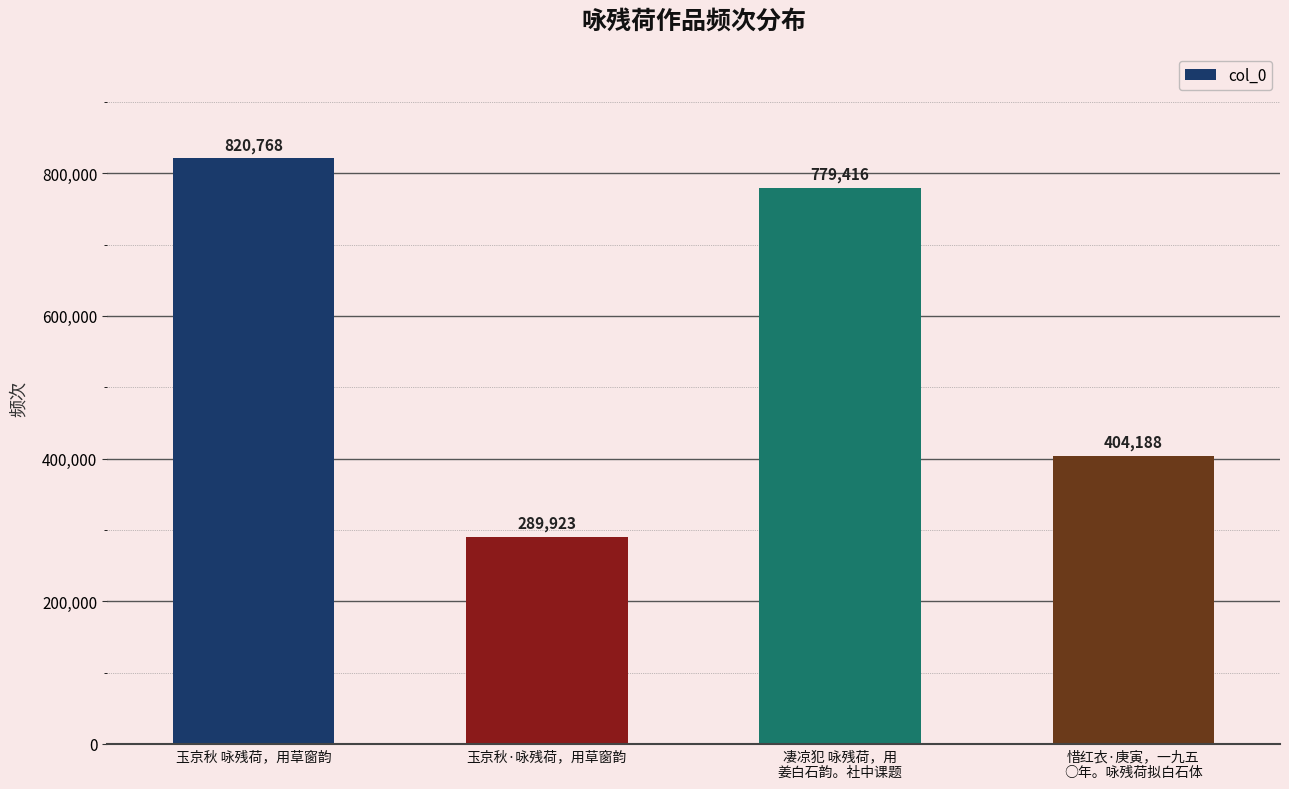

Between 惜红衣·庚寅，一九五
○年。咏残荷拟白石体 and 玉京秋·咏残荷，用草窗韵, which is larger?

惜红衣·庚寅，一九五
○年。咏残荷拟白石体